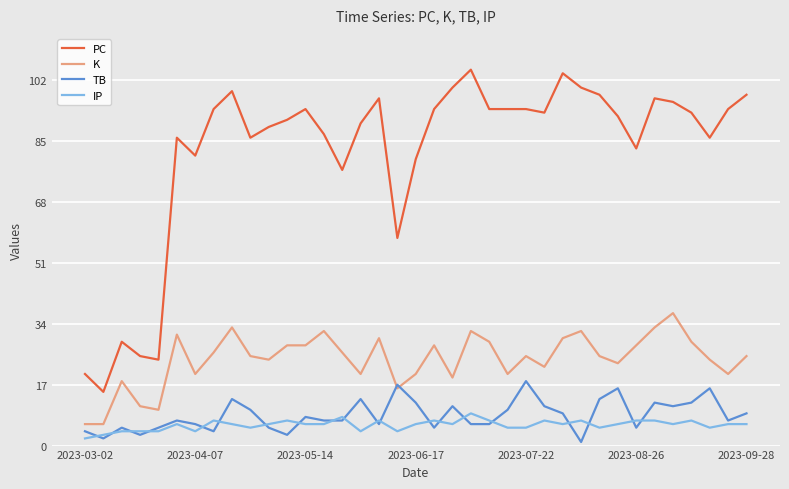

Which series has the widest spread of values?

PC